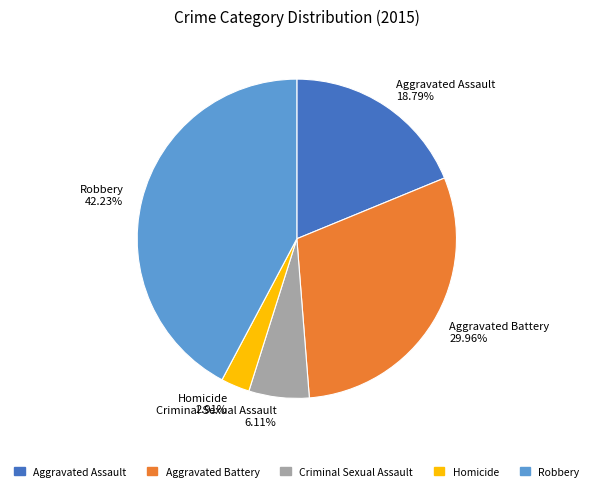

Which has a higher value, Aggravated Battery 29.96% or Aggravated Assault 18.79%?

Aggravated Battery 29.96%